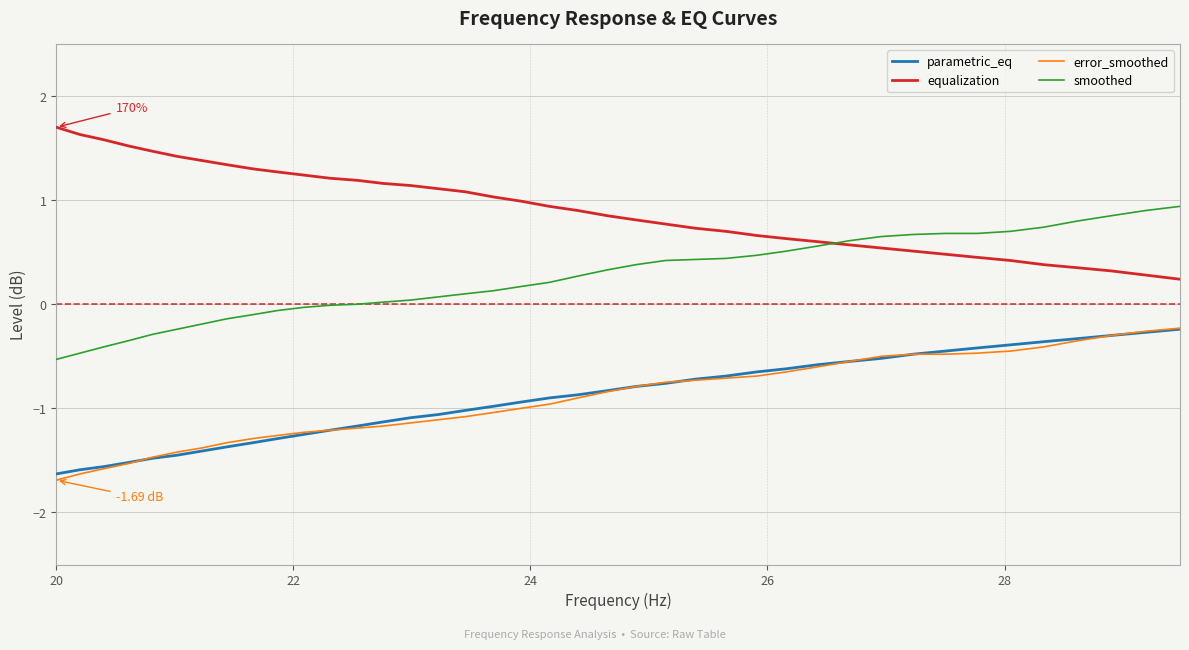

What is the greatest value displayed?

1.7